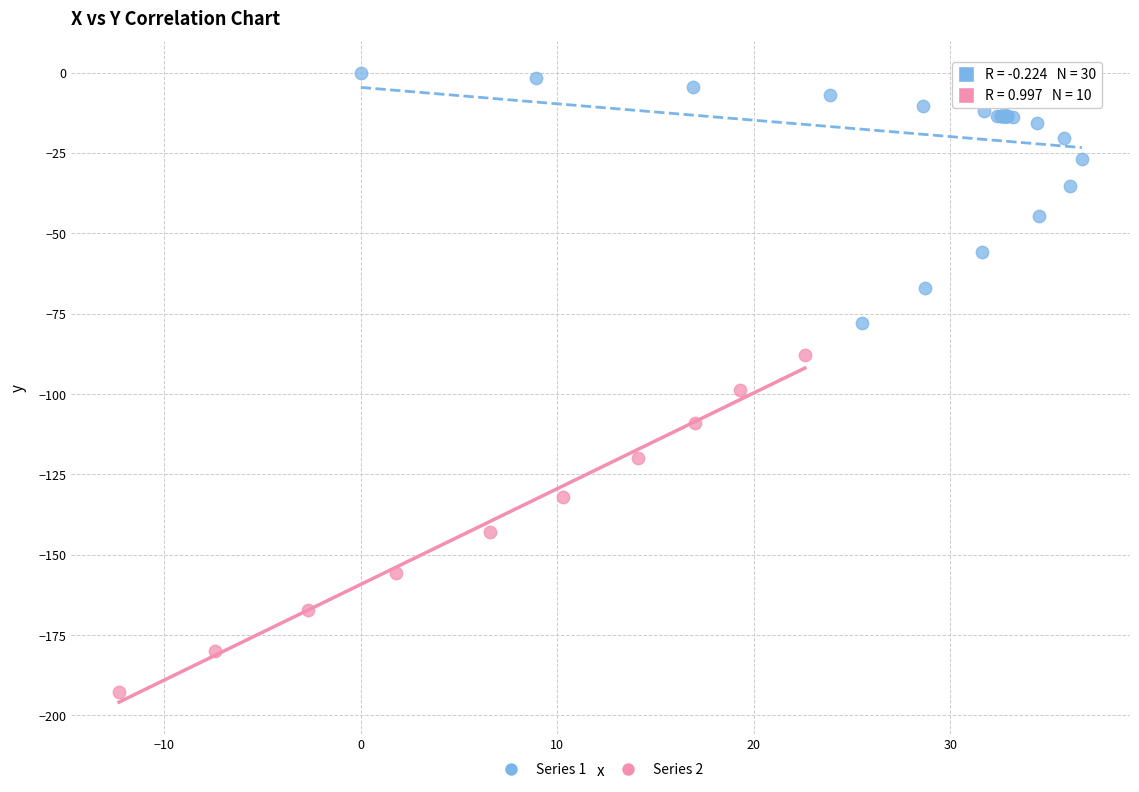

Which series contains the lowest Y value?

Series 2